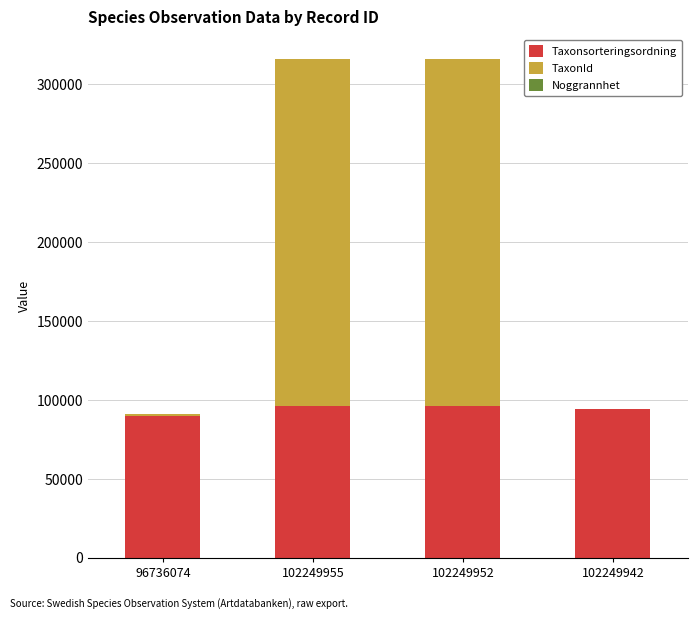

True or false: Taxonsorteringsordning has a value of 94121 at 102249942.

True